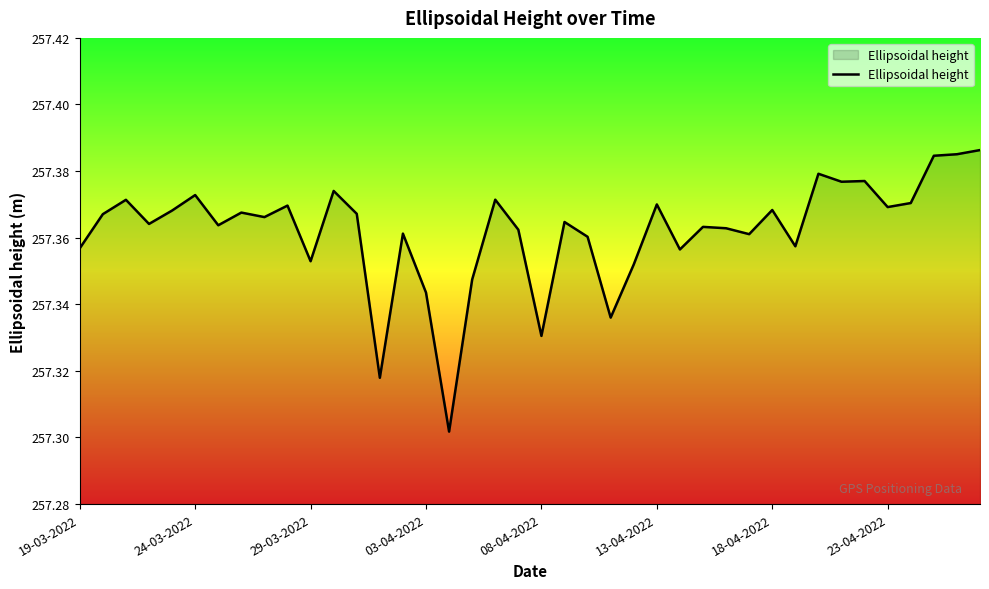

At which label is the value closest to 257?

16